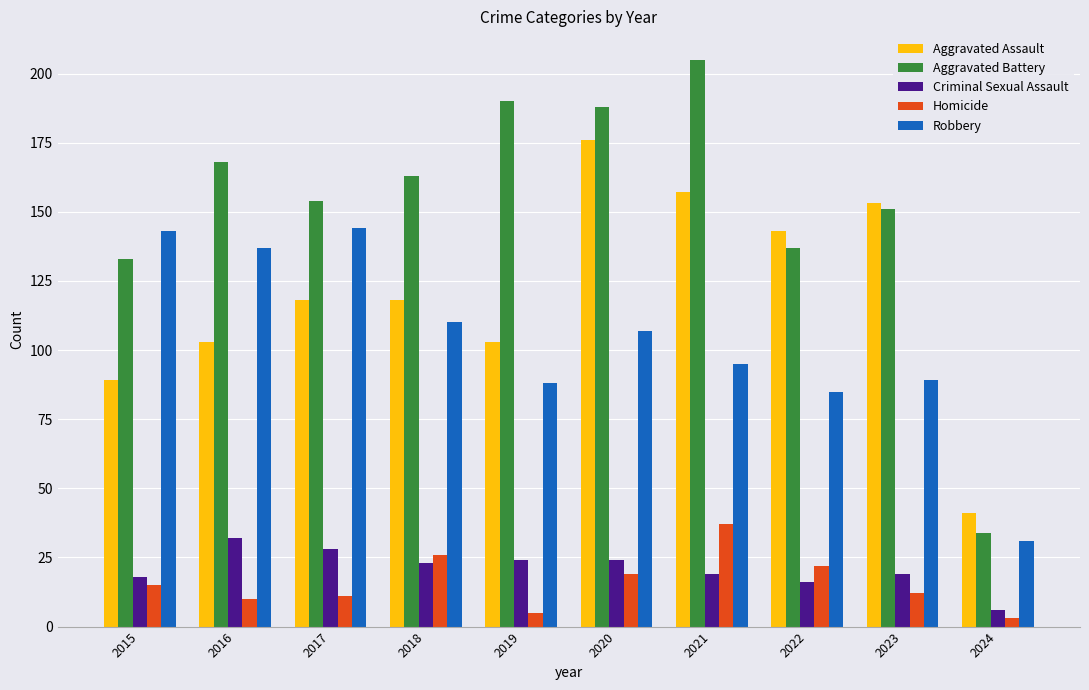

What is the difference between the maximum and second lowest values in the Aggravated Battery series?

72